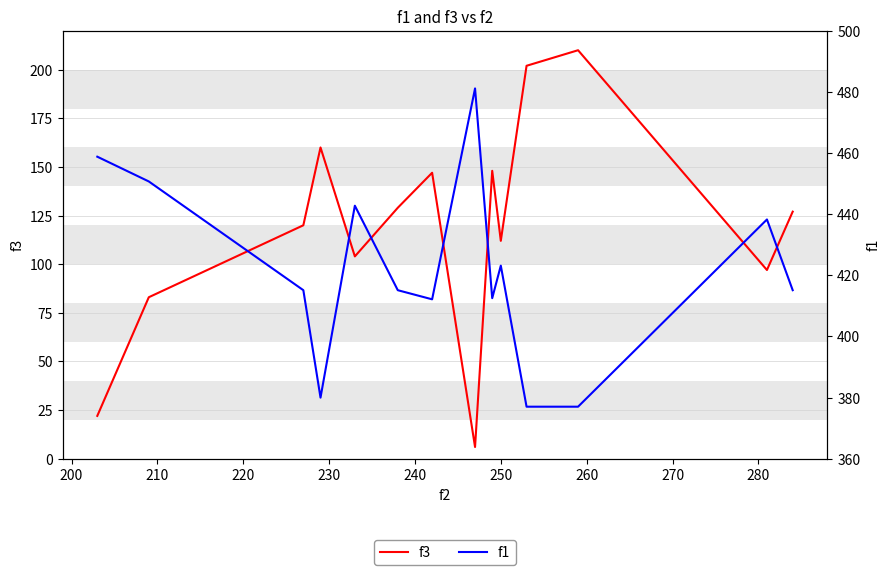

Is it true that f3 equals 39.3 at 13?

False